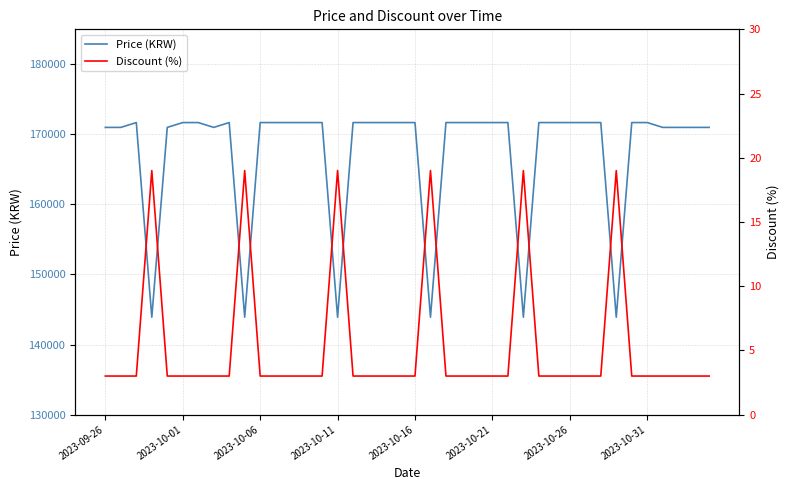

Is the value of Price (KRW) at 39 greater than the value of Discount (%) at 21?

Yes